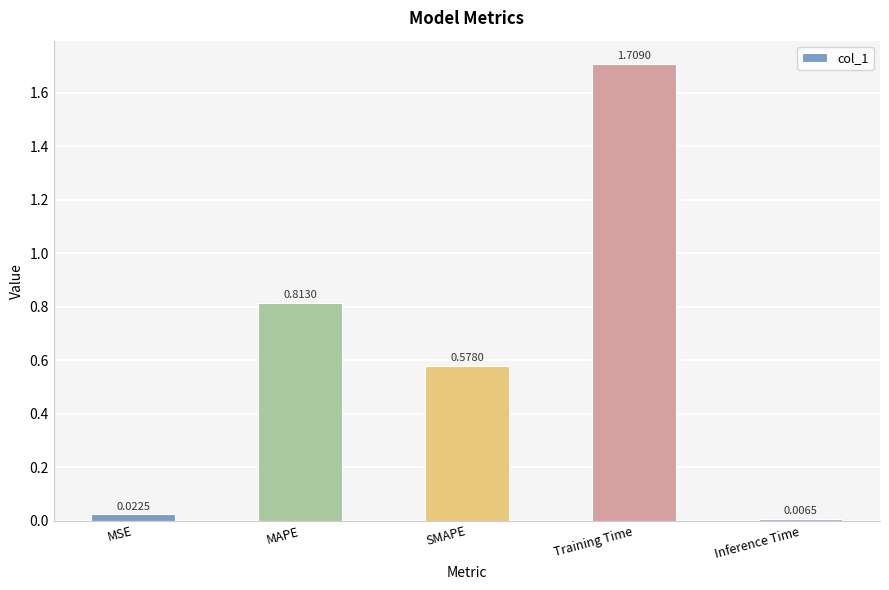

What is the sum of all values?

3.1